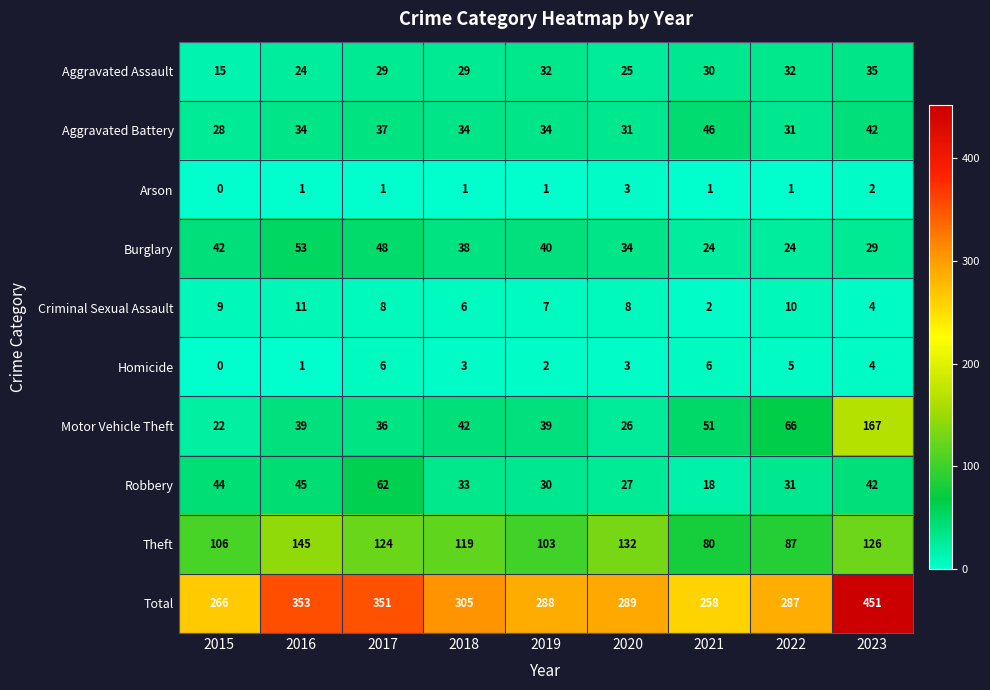

Is it true that Aggravated Battery equals 28 at 2015?

True